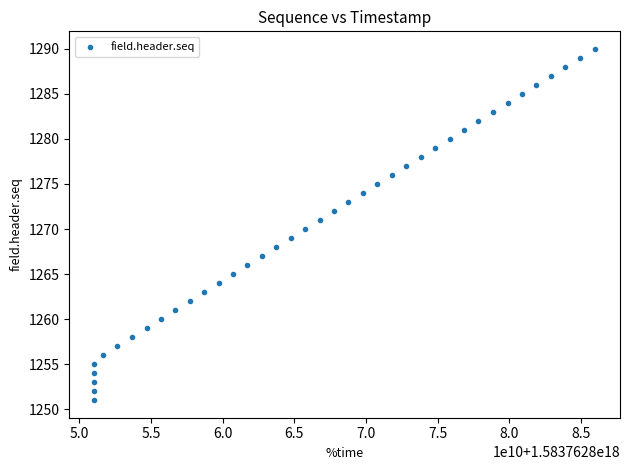

What is the range of Y values (max minus min)?

39